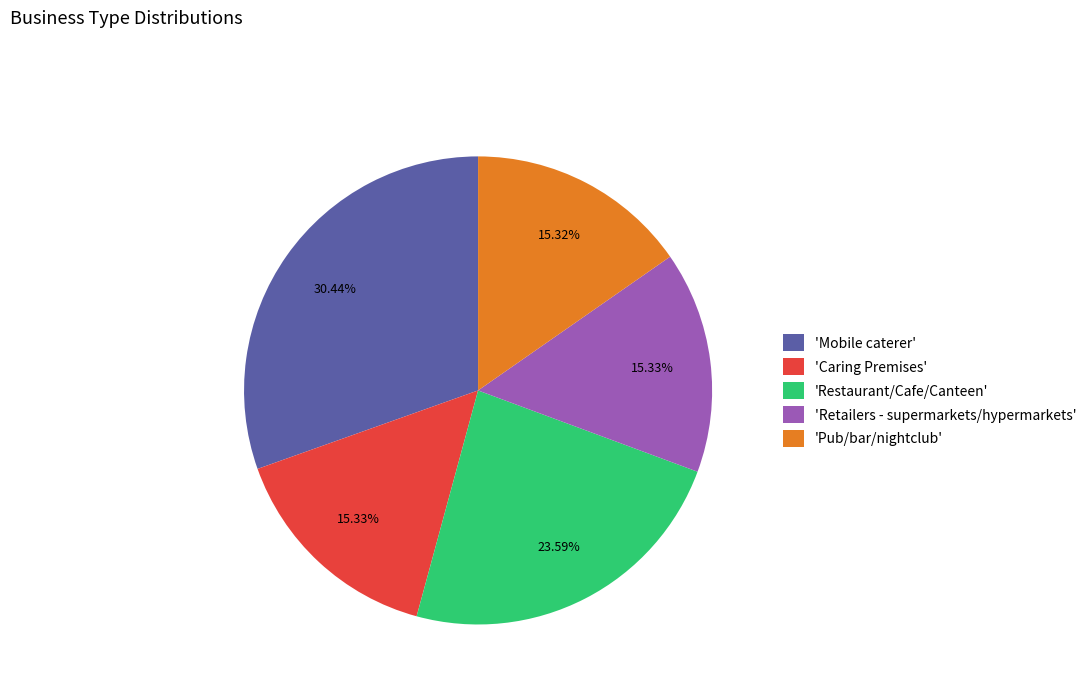

Combined, do 'Pub/bar/nightclub' and 'Restaurant/Cafe/Canteen' account for over 50%?

No